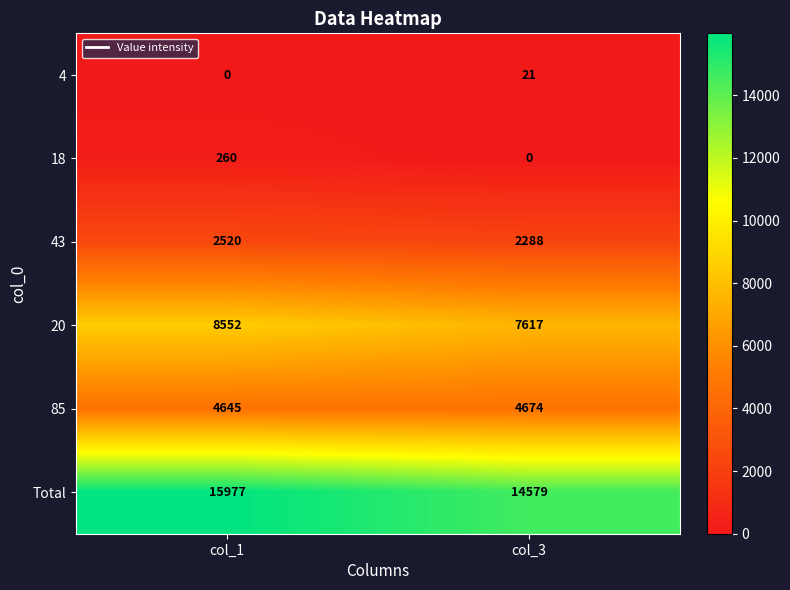

Which series has the largest total across all categories?

Total